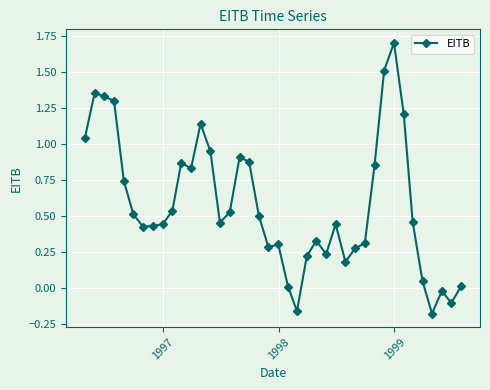

True or false: there are more than 2 points higher than both neighbors.

True